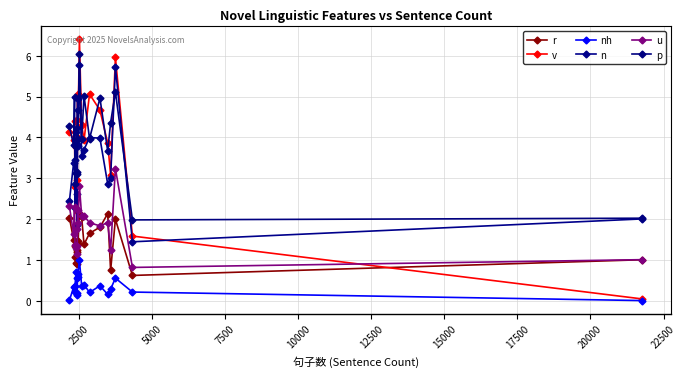

How many lines are shown in the chart?

6